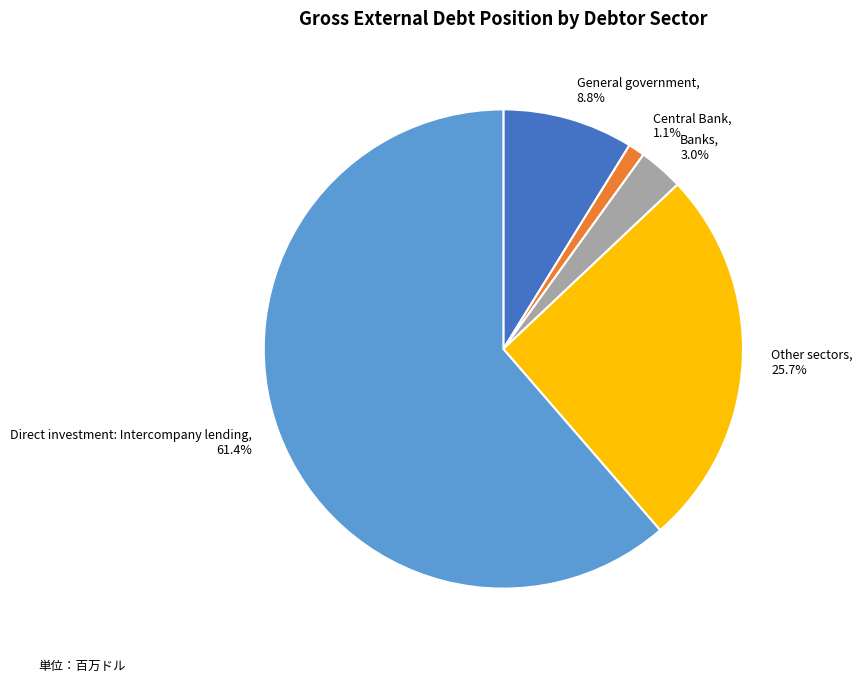

Rank the categories by value from highest to lowest.

Direct investment: Intercompany lending, Other sectors, General government, Banks, Central Bank